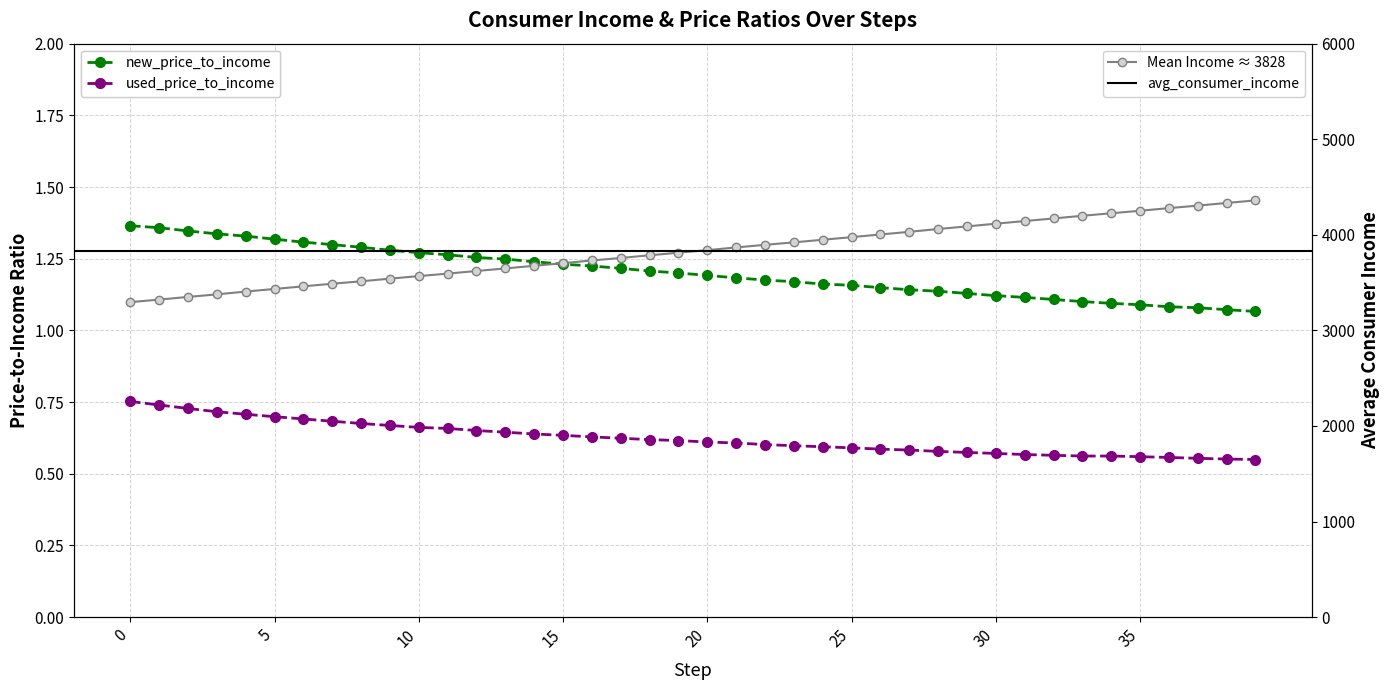

Reading left to right, list all the values displayed in this chart.

new_price_to_income: 0=1.4	1=1.4	2=1.3	3=1.3	4=1.3	5=1.3	6=1.3	7=1.3	8=1.3	9=1.3	10=1.3	11=1.3	12=1.3	13=1.2	14=1.2	15=1.2	16=1.2	17=1.2	18=1.2	19=1.2	20=1.2	21=1.2	22=1.2	23=1.2	24=1.2	25=1.2	26=1.1	27=1.1	28=1.1	29=1.1	30=1.1	31=1.1	32=1.1	33=1.1	34=1.1	35=1.1	36=1.1	37=1.1	38=1.1	39=1.1
used_price_to_income: 0=0.8	1=0.7	2=0.7	3=0.7	4=0.7	5=0.7	6=0.7	7=0.7	8=0.7	9=0.7	10=0.7	11=0.7	12=0.7	13=0.6	14=0.6	15=0.6	16=0.6	17=0.6	18=0.6	19=0.6	20=0.6	21=0.6	22=0.6	23=0.6	24=0.6	25=0.6	26=0.6	27=0.6	28=0.6	29=0.6	30=0.6	31=0.6	32=0.6	33=0.6	34=0.6	35=0.6	36=0.6	37=0.6	38=0.6	39=0.5
avg_consumer_income: 0=3295.7	1=3322.3	2=3350.1	3=3377.0	4=3406.2	5=3433.4	6=3461.1	7=3488.2	8=3513.6	9=3541.3	10=3568.1	11=3594.2	12=3621.6	13=3648.3	14=3676.1	15=3703.3	16=3731.9	17=3757.6	18=3785.9	19=3812.9	20=3839.7	21=3868.0	22=3895.1	23=3921.0	24=3948.4	25=3975.4	26=4003.8	27=4031.1	28=4060.7	29=4087.9	30=4116.4	31=4144.1	32=4171.1	33=4199.2	34=4225.6	35=4251.7	36=4279.3	37=4305.6	38=4333.2	39=4360.3